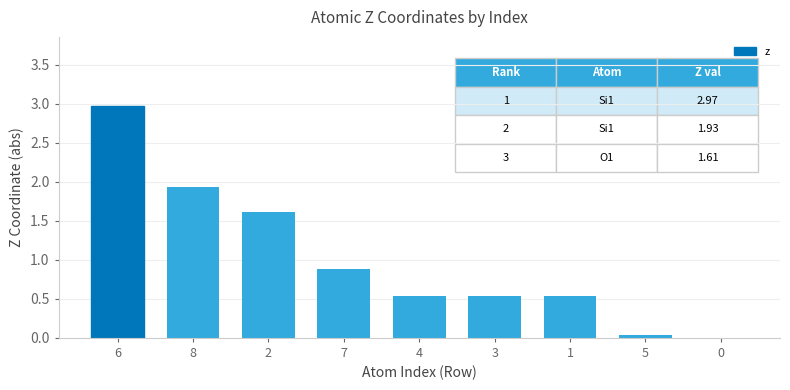

What is the average value?

1.0